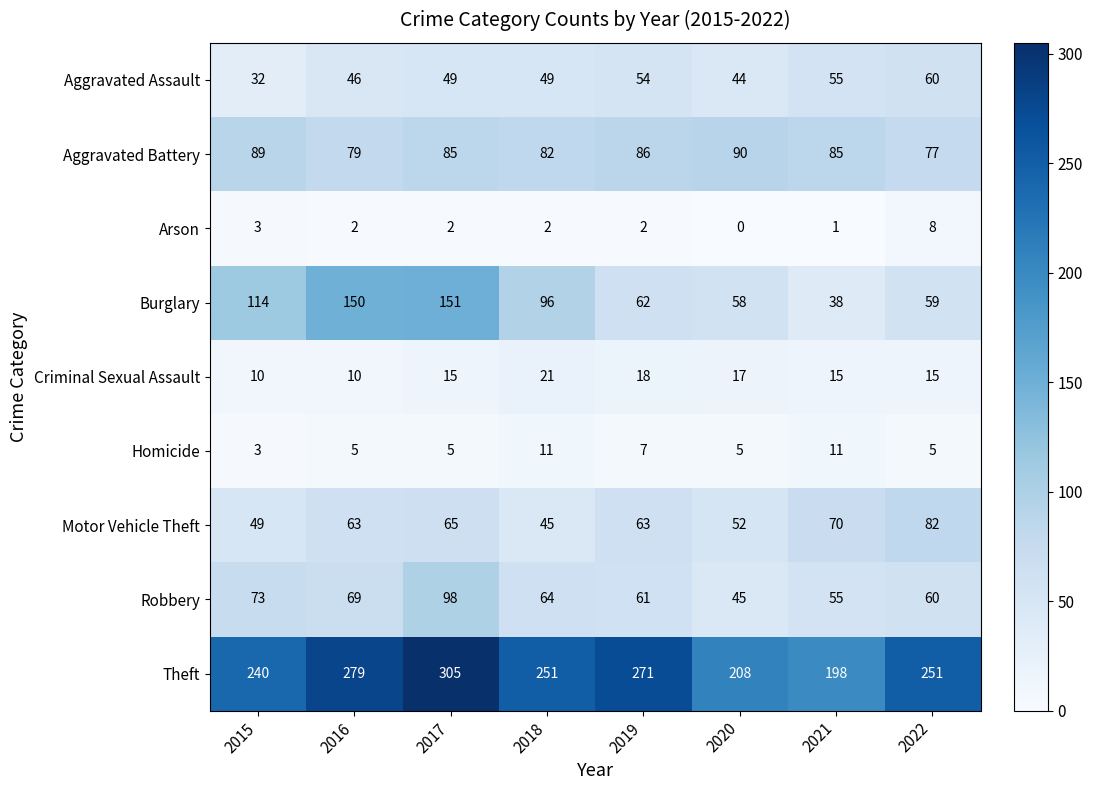

At how many categories does at least one series exceed 69?

8